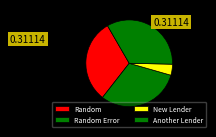

What is the ratio of the value at New Lender to the value at Random Error?

0.1